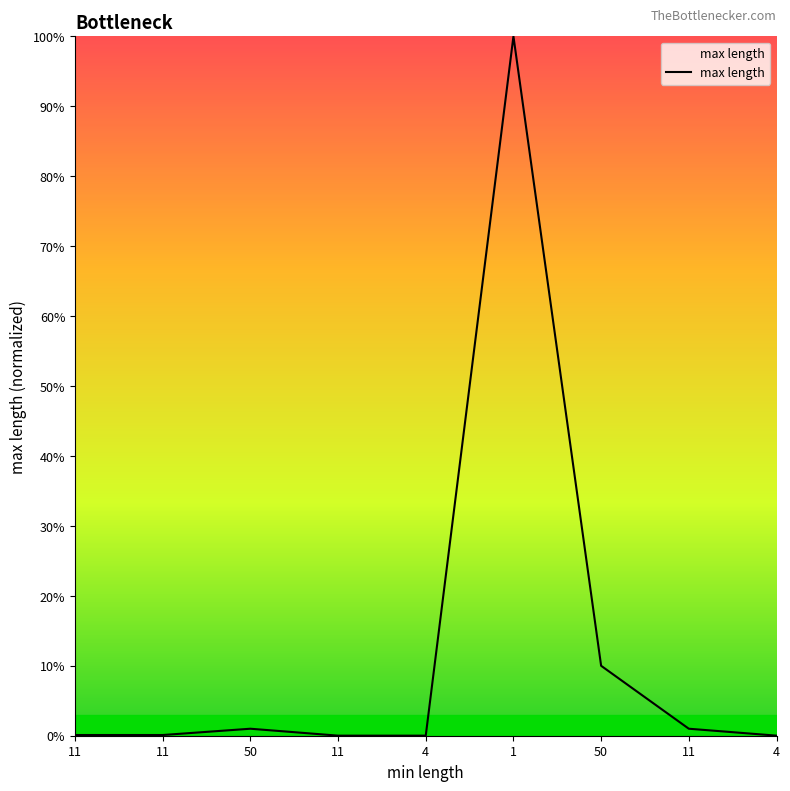

Does the chart display data point markers on the line(s)?

No